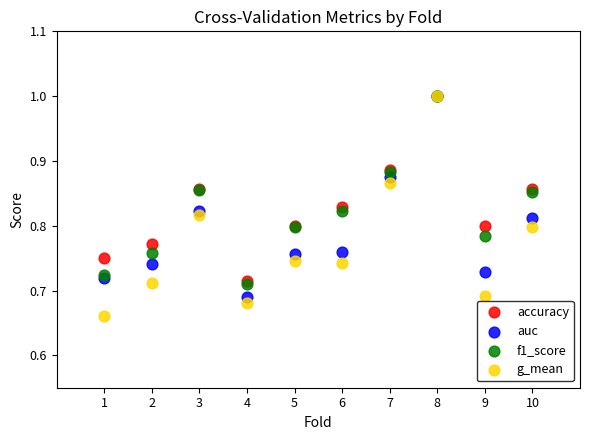

Which series reaches the minimum Y coordinate?

g_mean